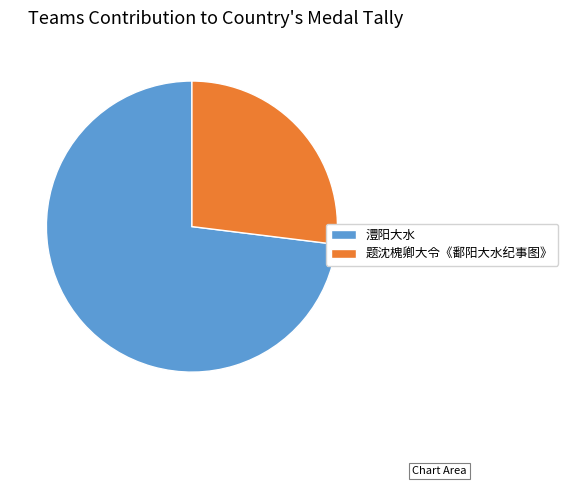

True or false: 澧阳大水 accounts for 73% of the total.

True